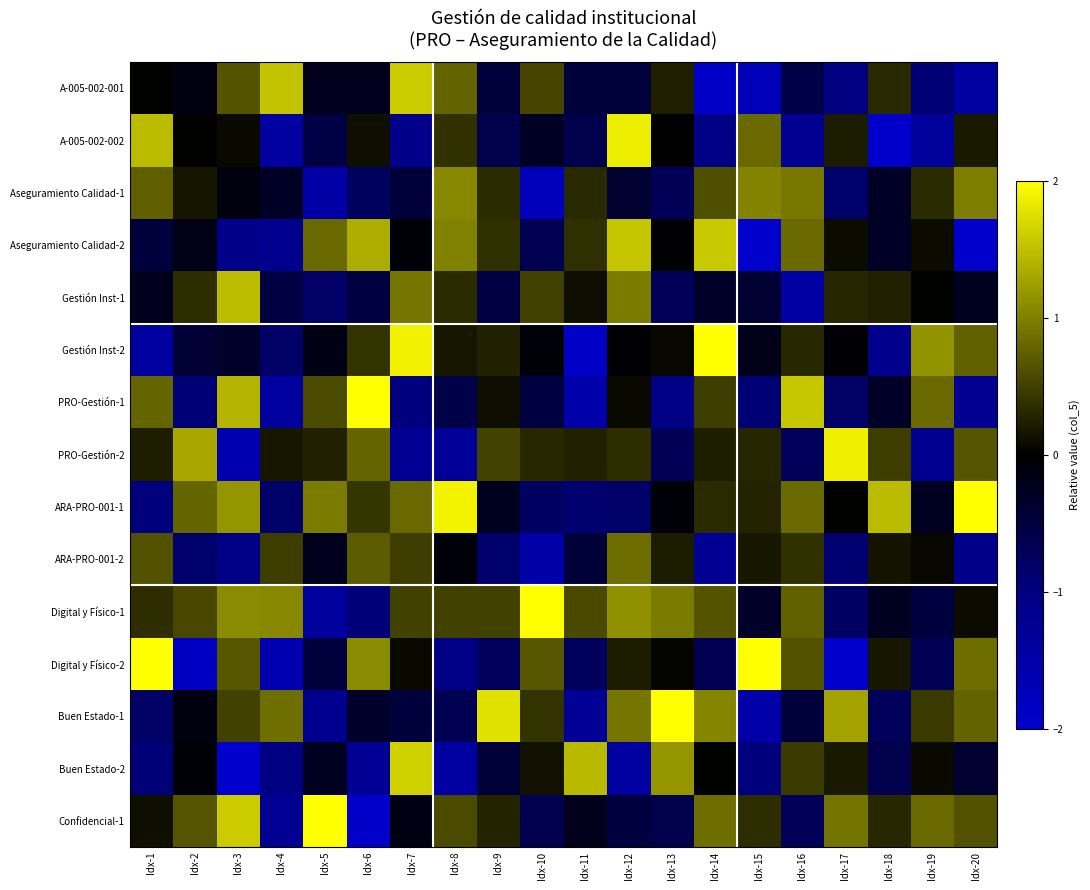

Which series has the largest range (max minus min)?

Digital y Físico-2